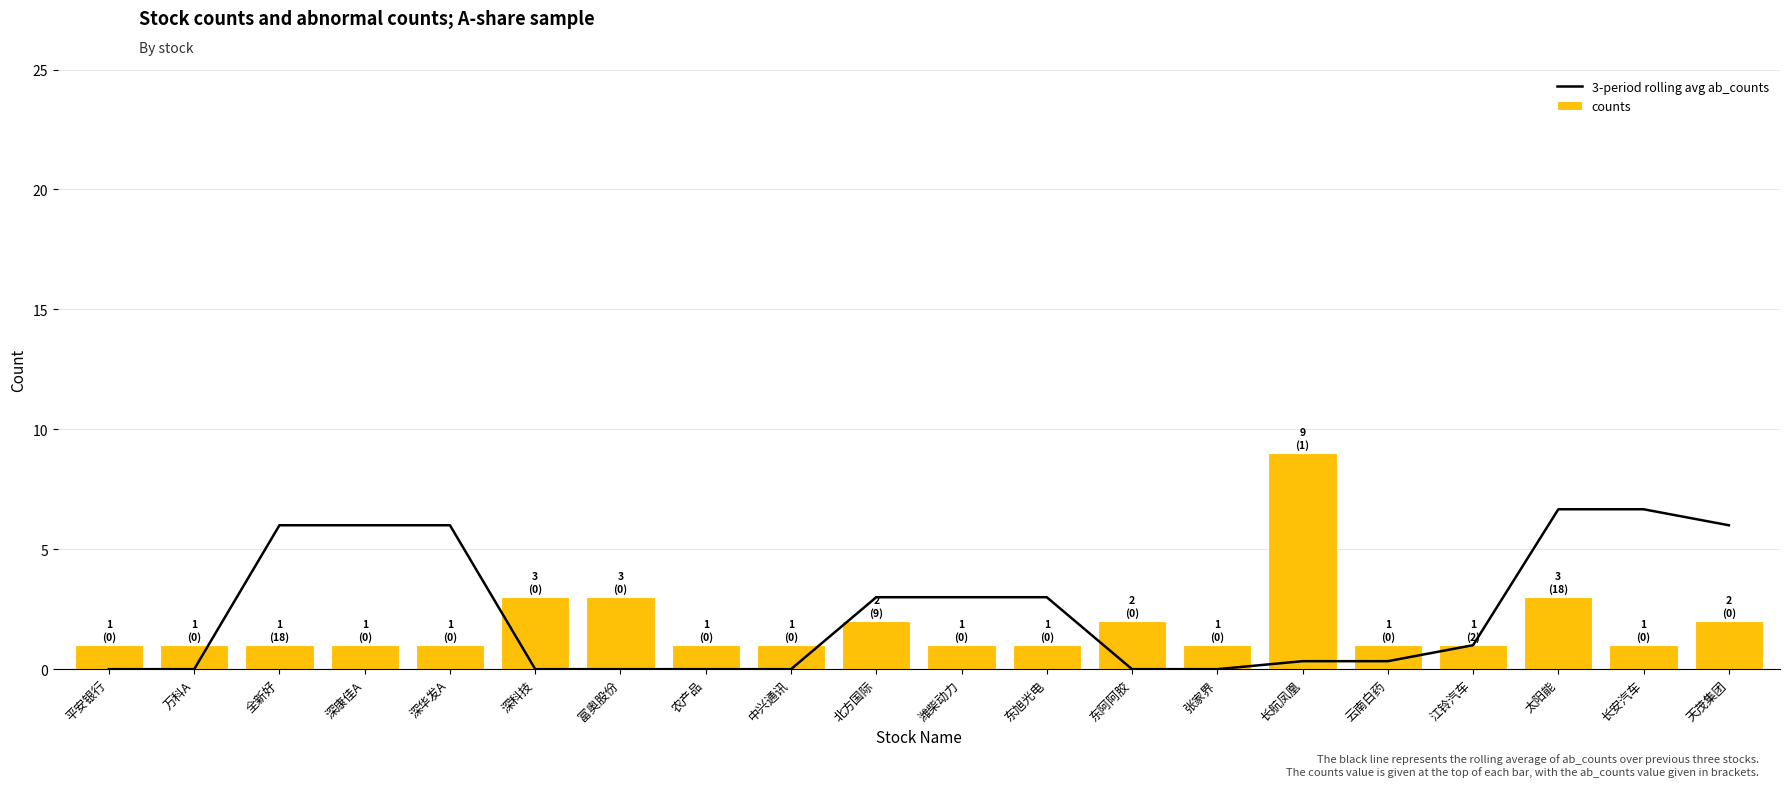

How many values in 3-period rolling avg ab_counts are above zero?

12